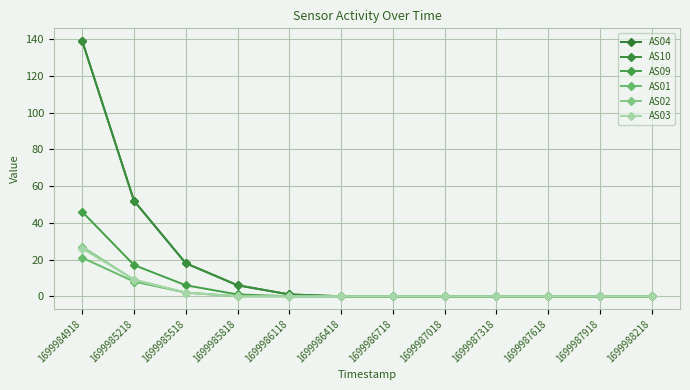

What is the difference between the maximum and second lowest values in the AS03 series?

26